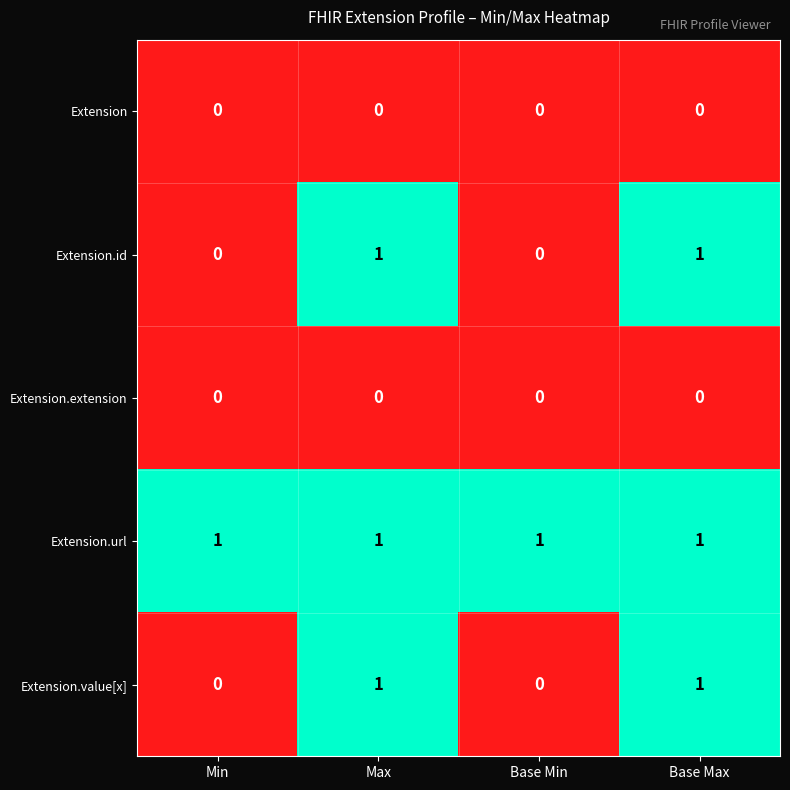

Count the number of data series in this chart.

5